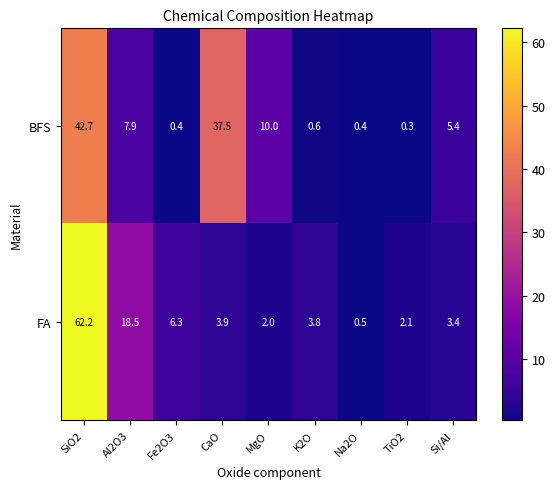

Reading left to right, what are all the values shown in this chart?

BFS: 42.7	7.9	0.4	37.5	10.0	0.6	0.4	0.3	5.4
FA: 62.2	18.5	6.3	3.9	2.0	3.8	0.5	2.1	3.4